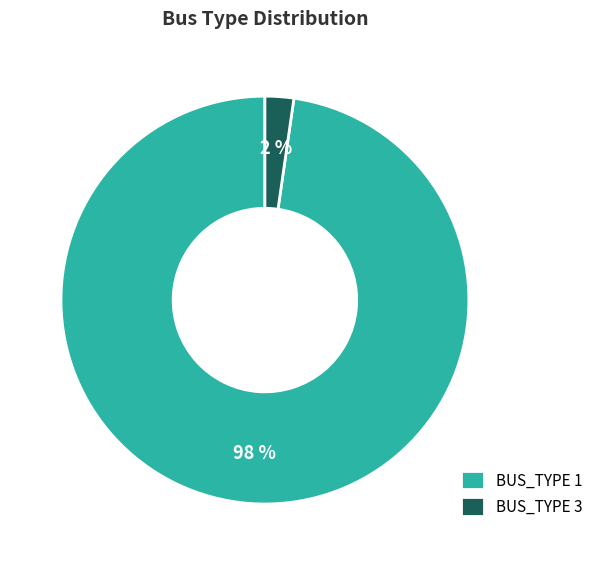

To the nearest percent, what is the average slice percentage?

50%